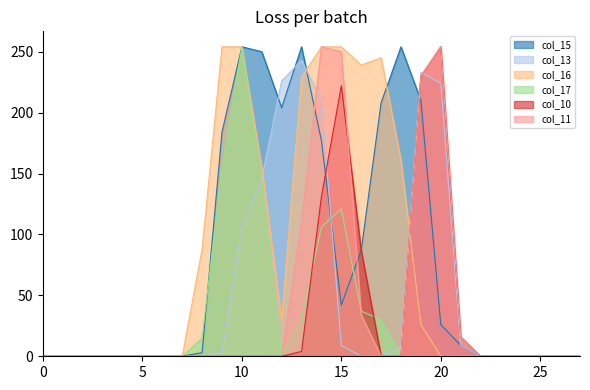

The value of col_17 at 17 is 30. True or false?

True